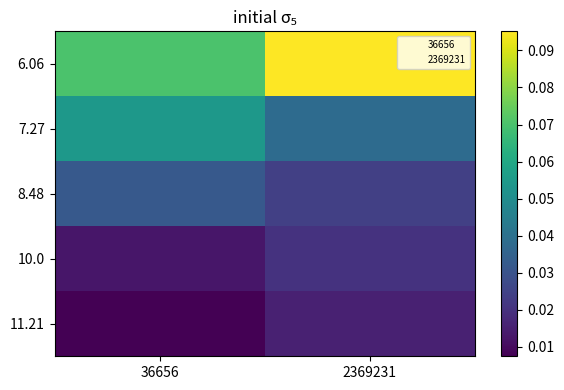

Where is 10.0 nearest to the value 0?

36656